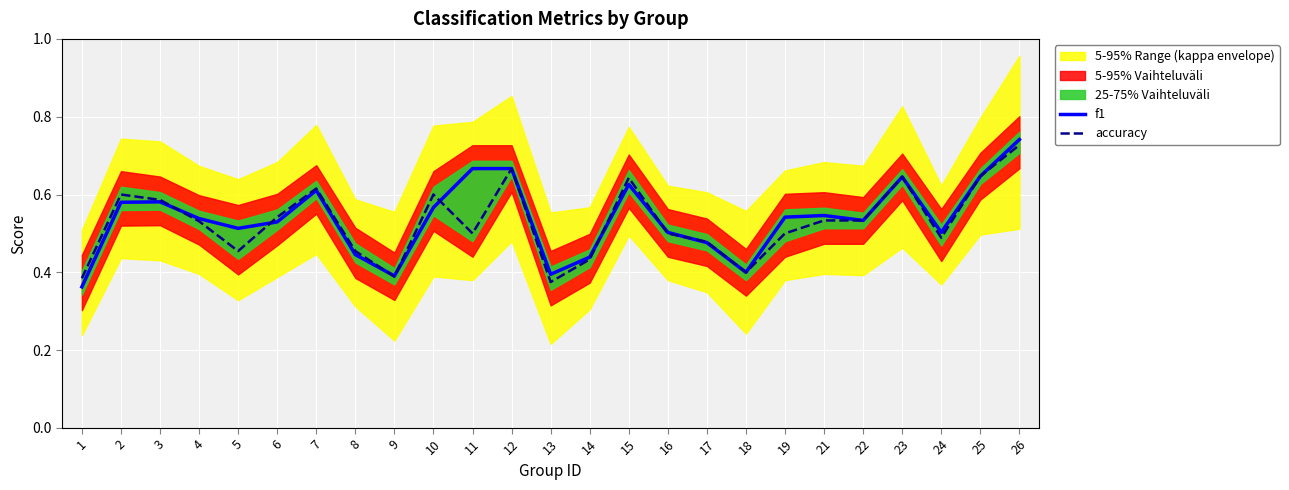

Reading left to right, transcribe all the data shown in this chart.

f1: 1=0.4	2=0.6	3=0.6	4=0.5	5=0.5	6=0.5	7=0.6	8=0.4	9=0.4	10=0.6	11=0.7	12=0.7	13=0.4	14=0.4	15=0.6	16=0.5	17=0.5	18=0.4	19=0.5	21=0.5	22=0.5	23=0.6	24=0.5	25=0.6	26=0.7
accuracy: 1=0.4	2=0.6	3=0.6	4=0.5	5=0.5	6=0.5	7=0.6	8=0.5	9=0.4	10=0.6	11=0.5	12=0.7	13=0.4	14=0.4	15=0.6	16=0.5	17=0.5	18=0.4	19=0.5	21=0.5	22=0.5	23=0.6	24=0.5	25=0.6	26=0.7